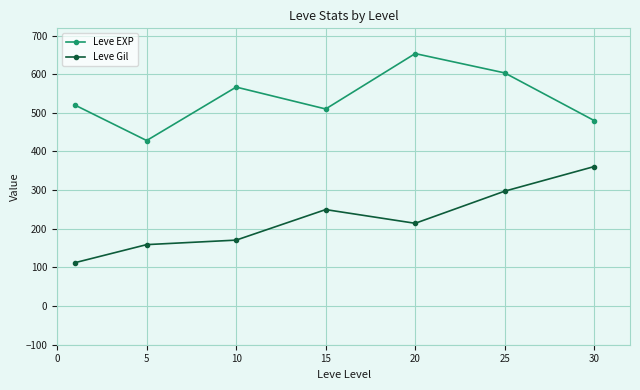

What are all the series names shown in the legend?

Leve EXP, Leve Gil